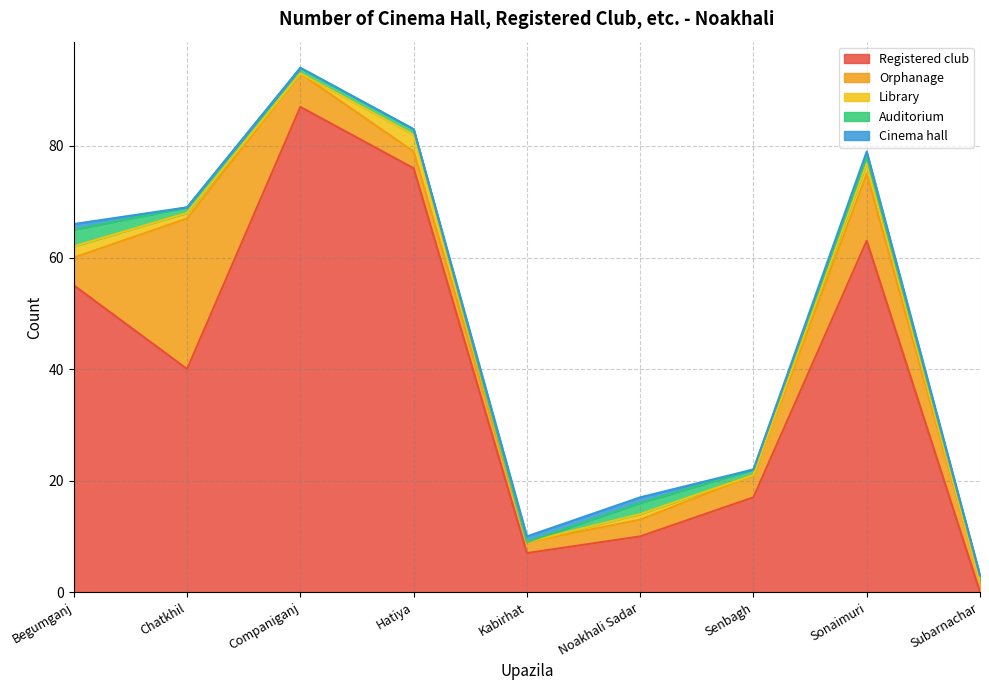

How many lines are shown in the chart?

5